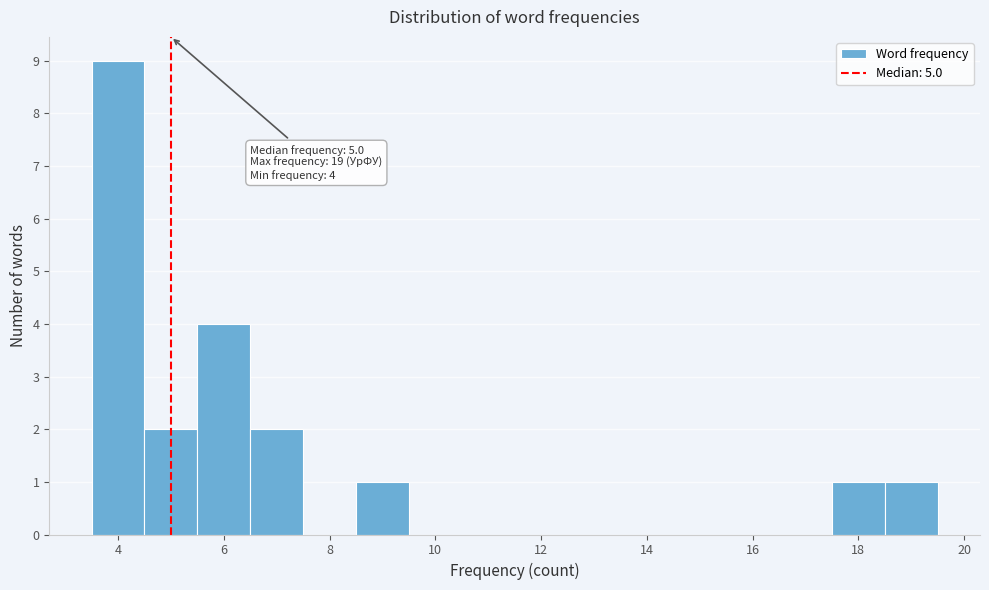

Over which range of the x-axis is the bar tallest?

3.5 to 4.5